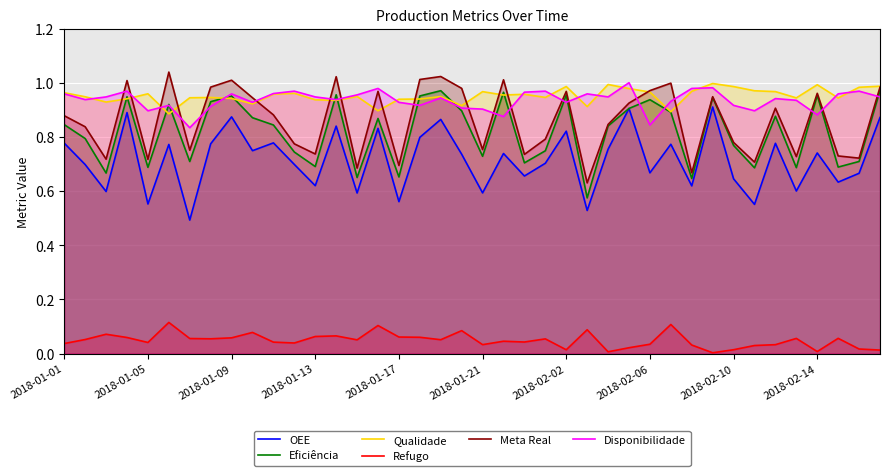

True or false: Meta Real has more than 1 points higher than both neighbors.

True